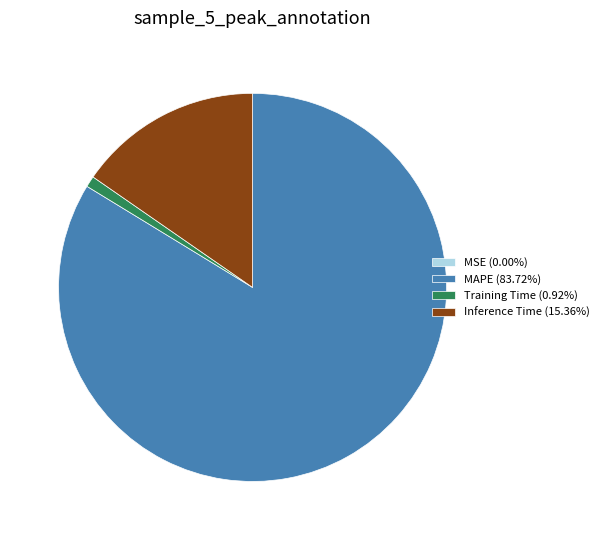

Between MAPE and Inference Time, which is larger?

MAPE